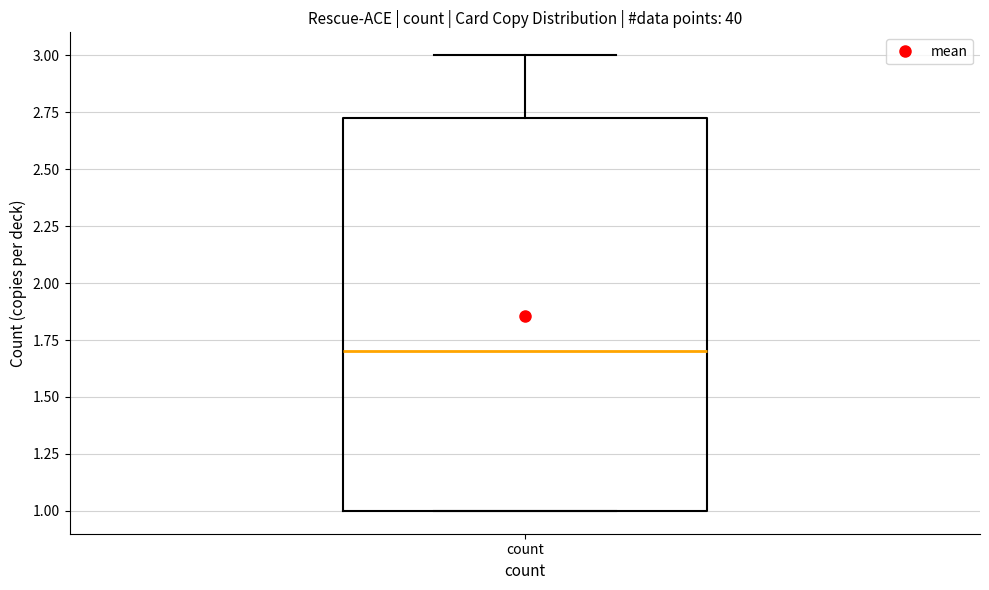

Where is the lower edge of the box for count on the y-axis? The values are not printed on the chart, so give them approximately, as read against the axis.

1.00